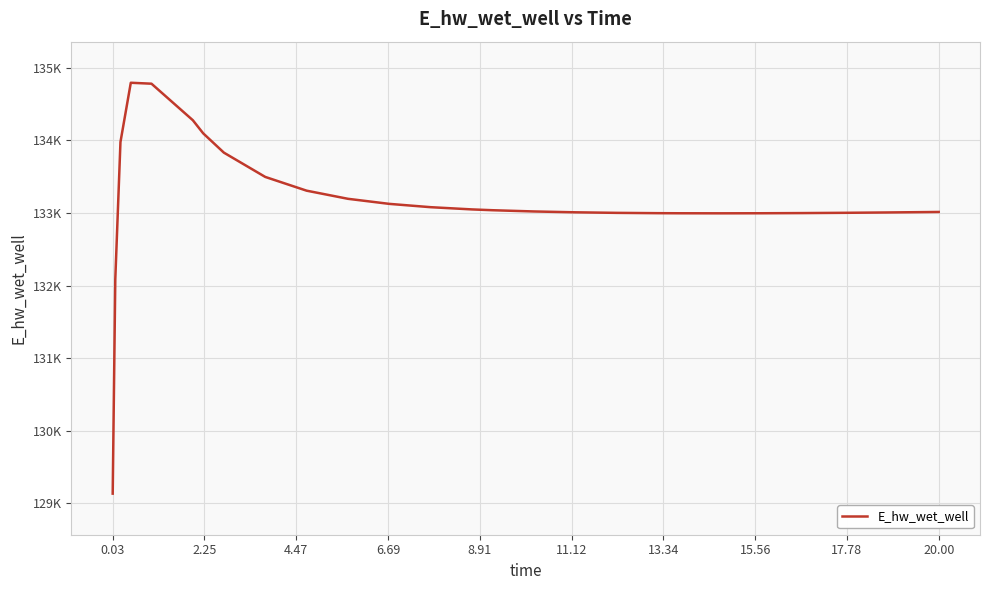

Does the chart display data point markers on the line(s)?

No